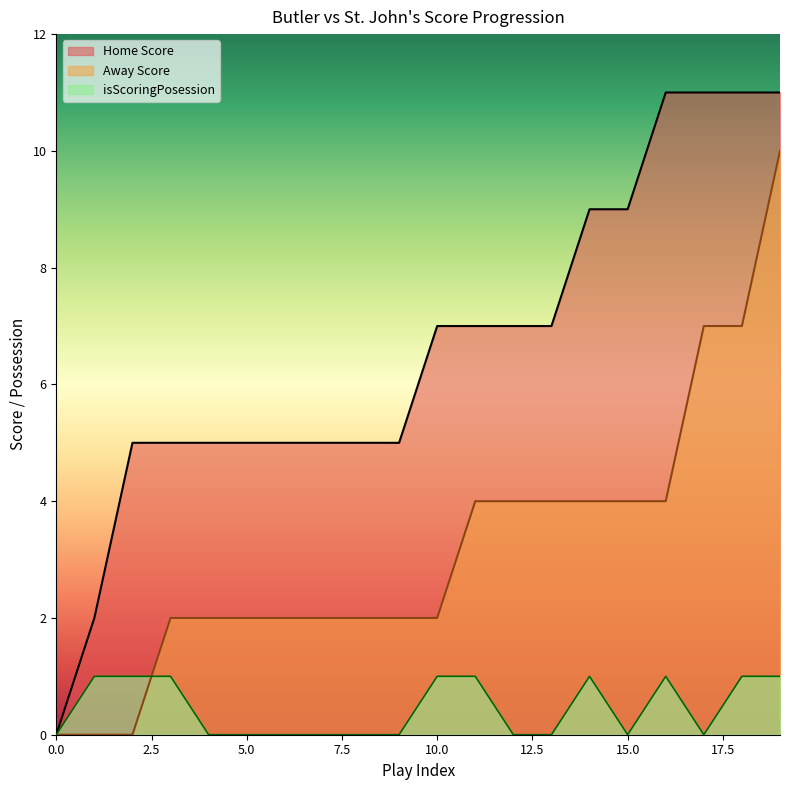

How many values in the Home Score series are below 7?

10